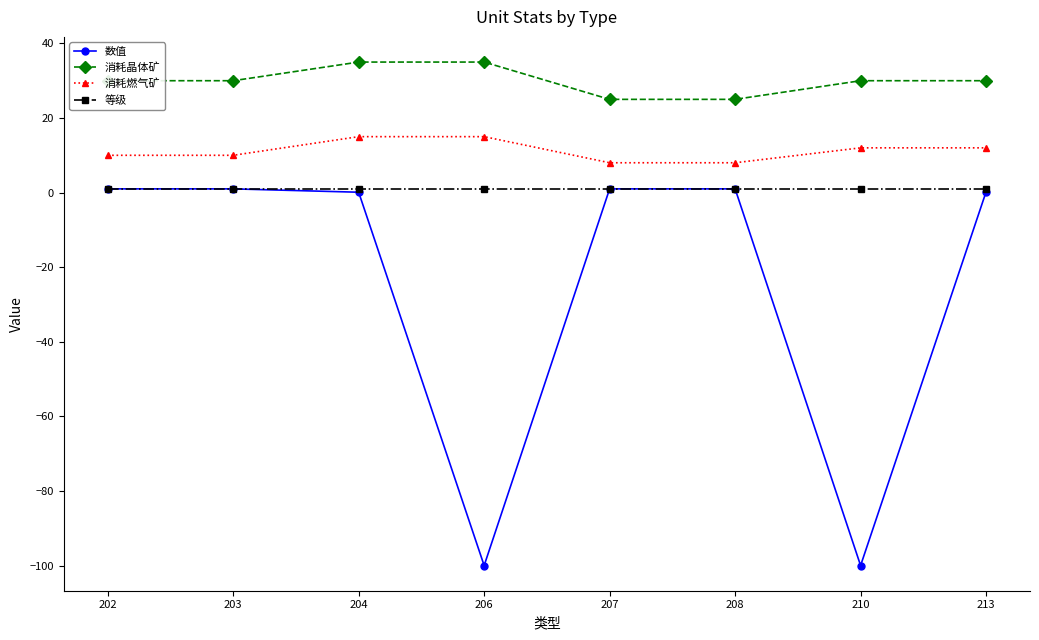

List the series in order of their overall mean, highest first.

消耗晶体矿, 消耗燃气矿, 等级, 数值